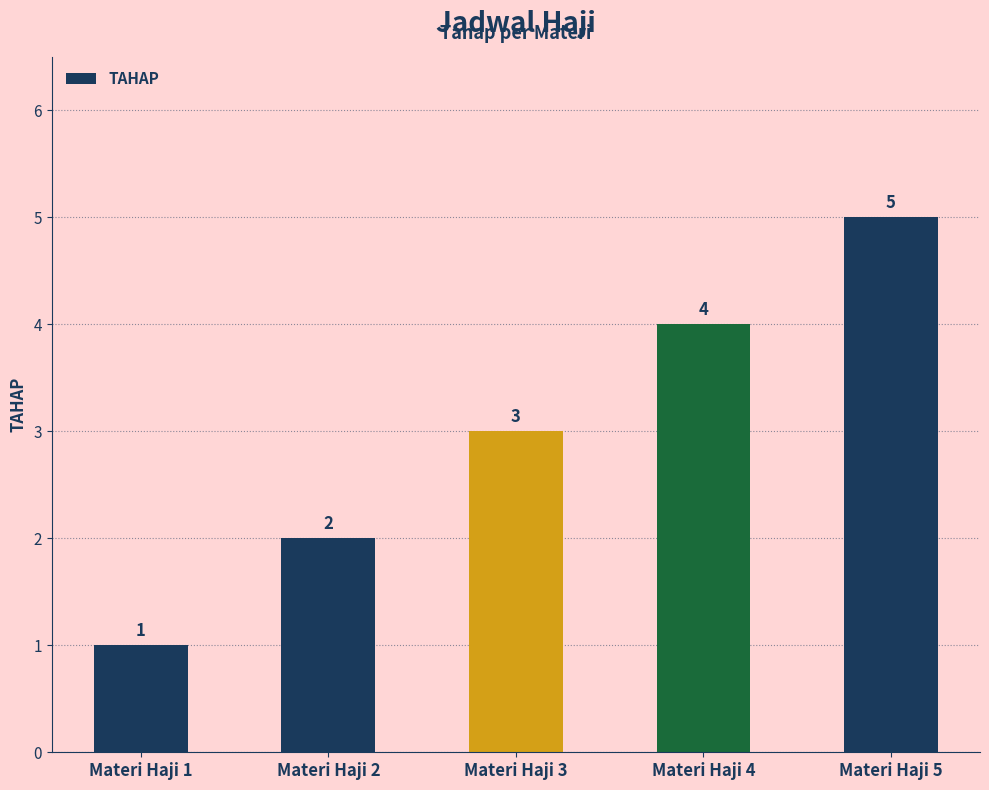

What is the value of the 3rd bar from the left?

3